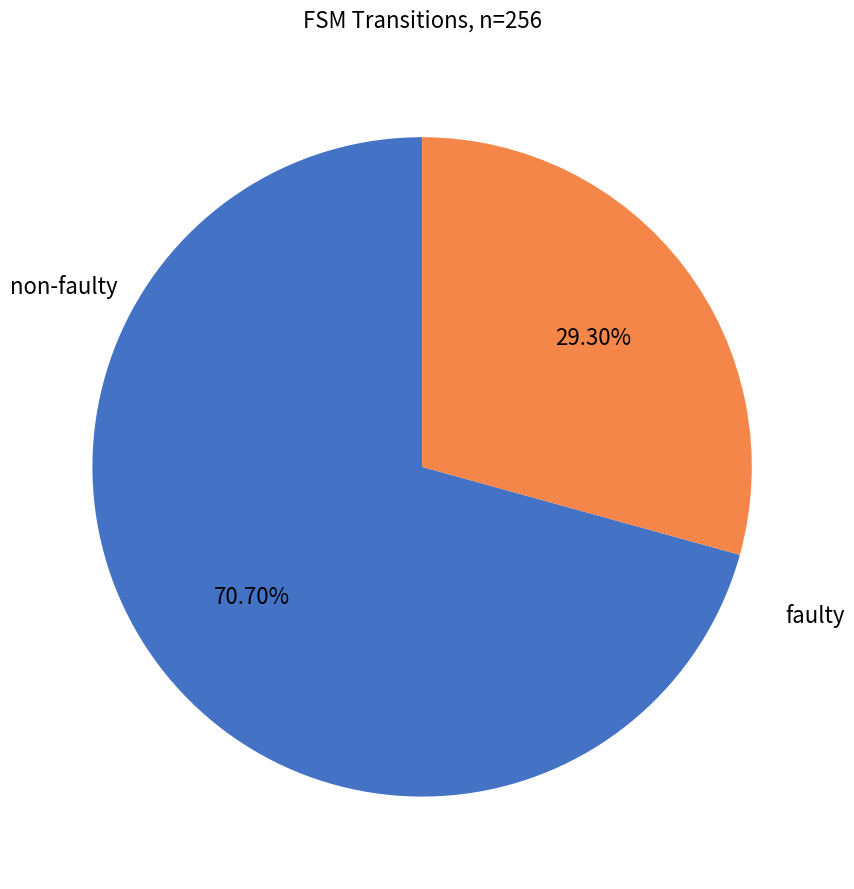

Does any single category account for the majority?

Yes